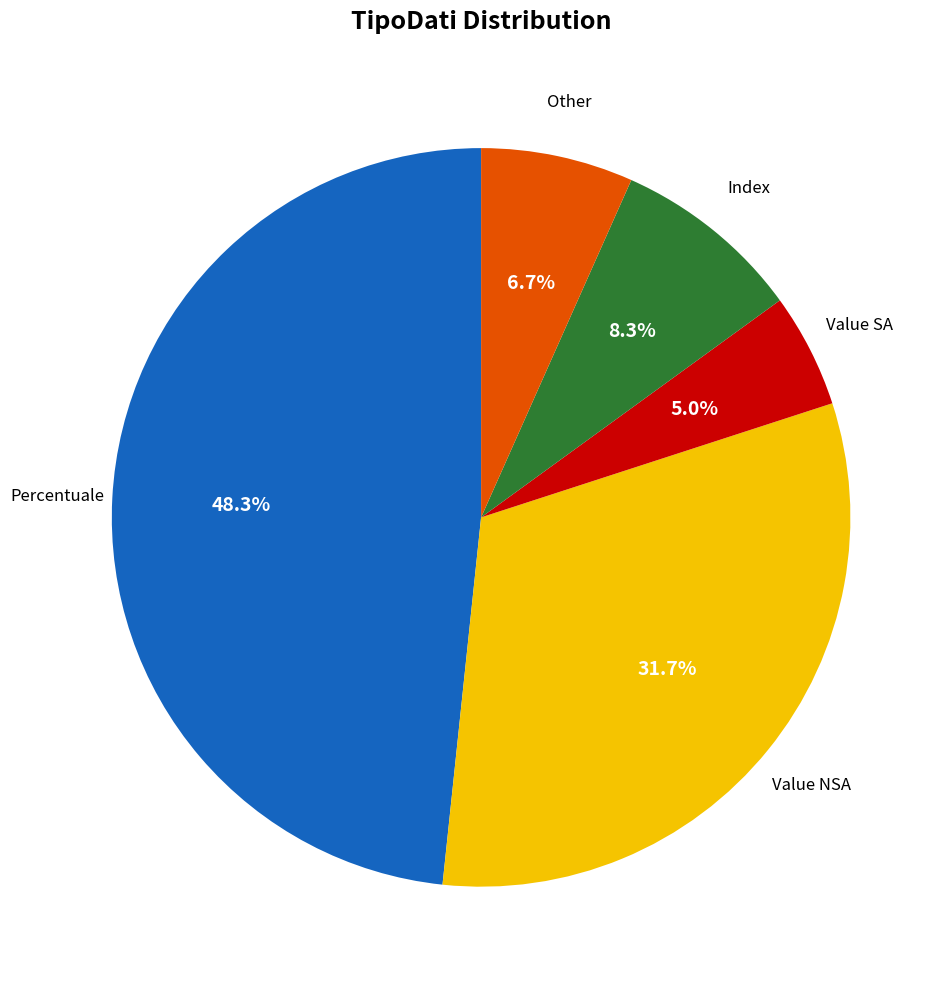

Does any single category account for the majority?

No